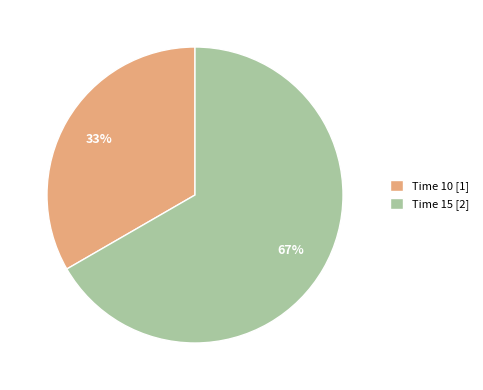

Is there any slice that represents more than half of the pie?

Yes